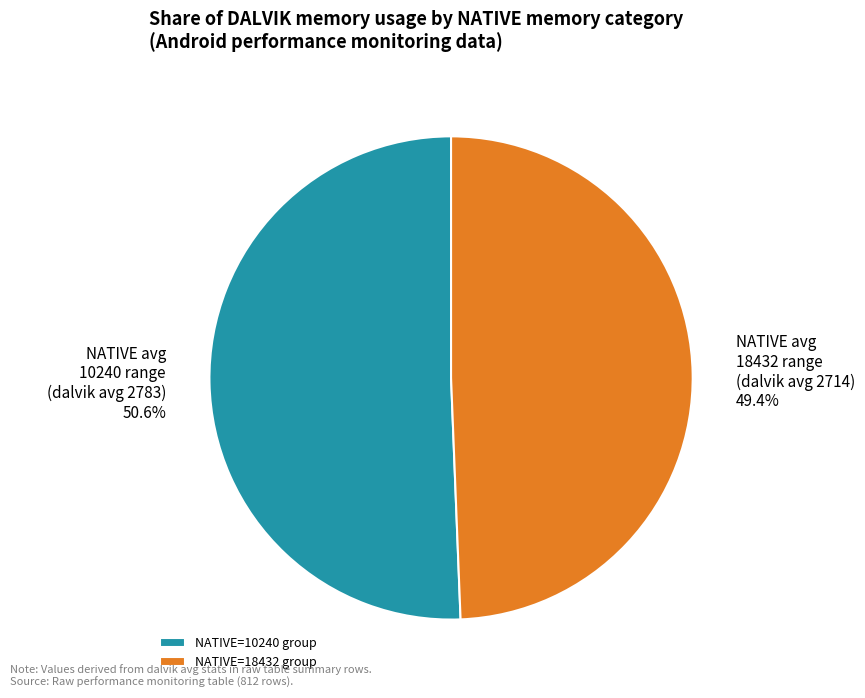

Does NATIVE=18432 group account for over 50% of the chart?

No